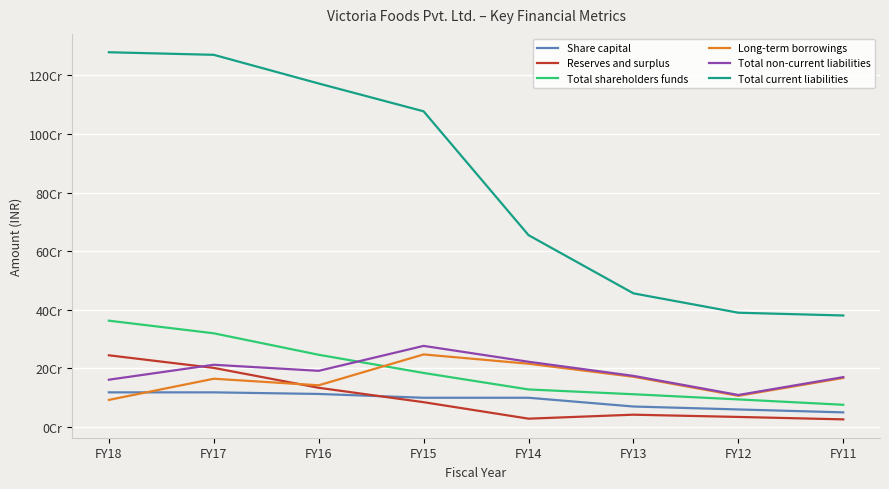

What is the value of the Long-term borrowings point at the 1st from the left?

92379098